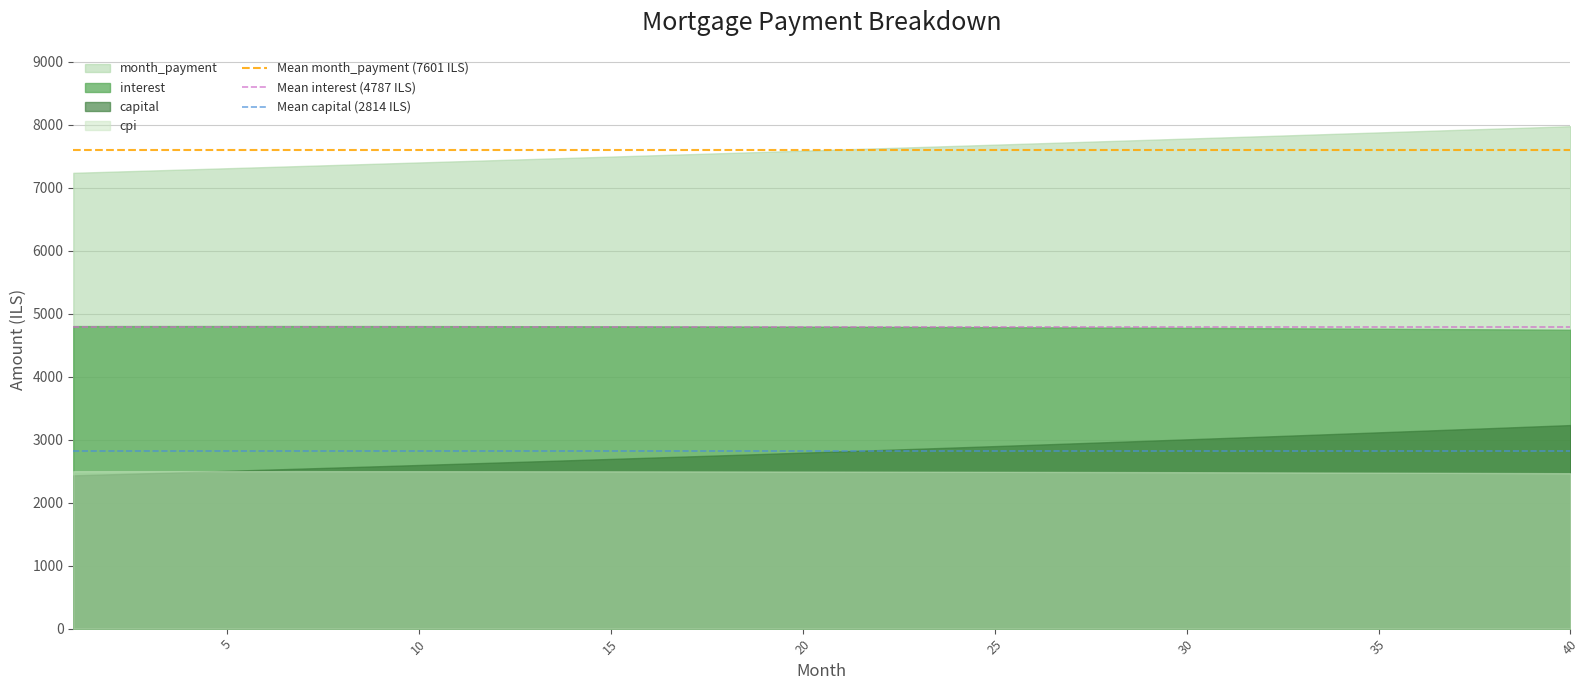

The value of month_payment at 25 is 13383.8. True or false?

False